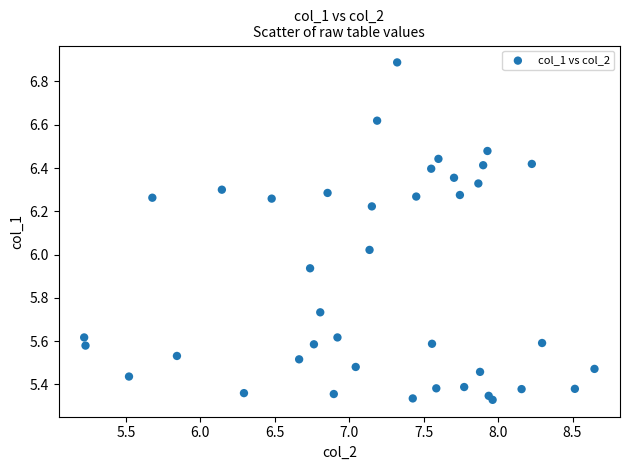

What is the range of X values (max minus min)?

3.4